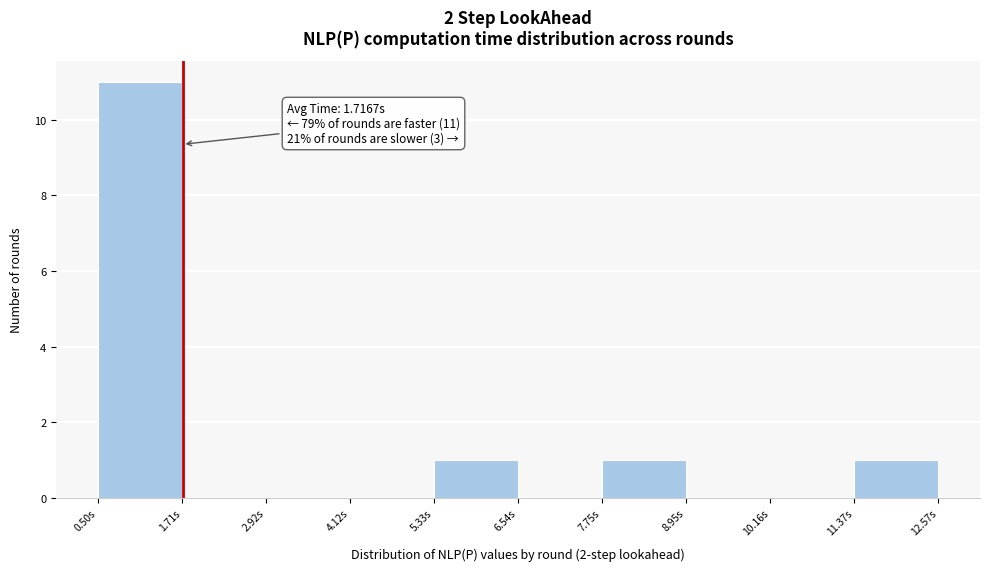

Which range on the x-axis has the tallest bar?

0.6 to 1.8